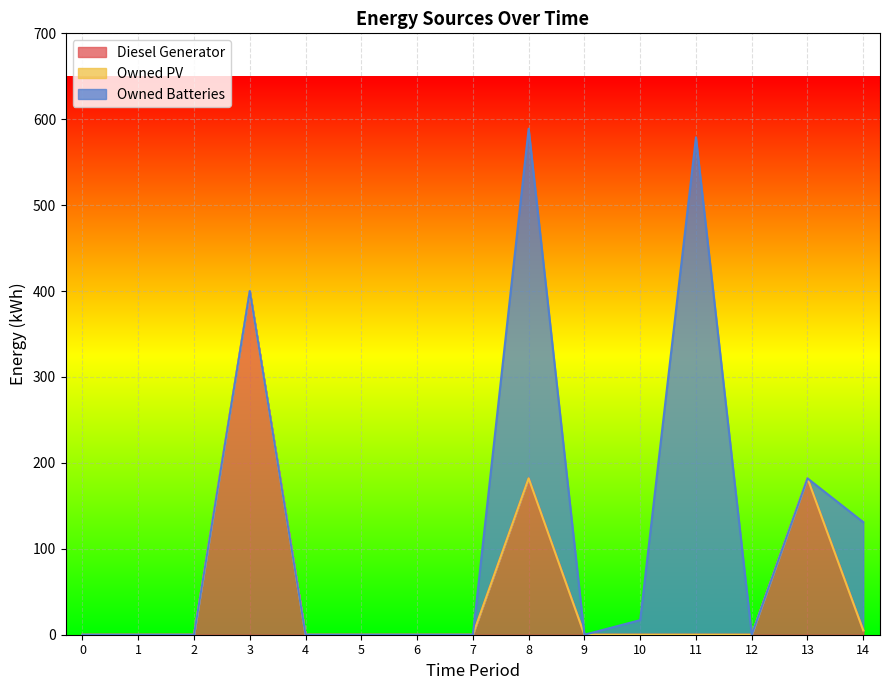

List the series in order of their peak value, lowest first.

Owned PV, Diesel Generator, Owned Batteries